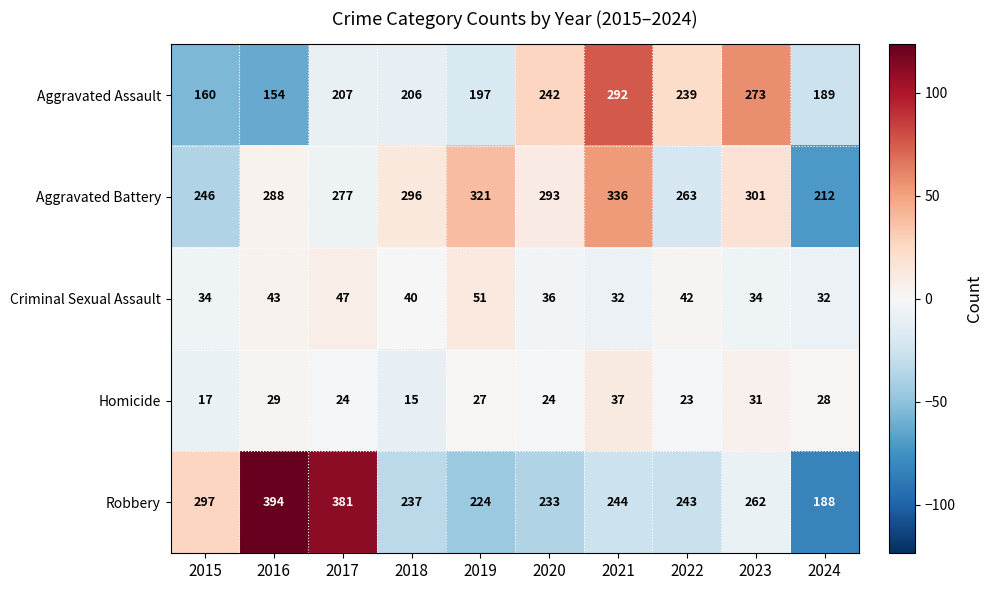

The value of Homicide at 2018 is 15. True or false?

True